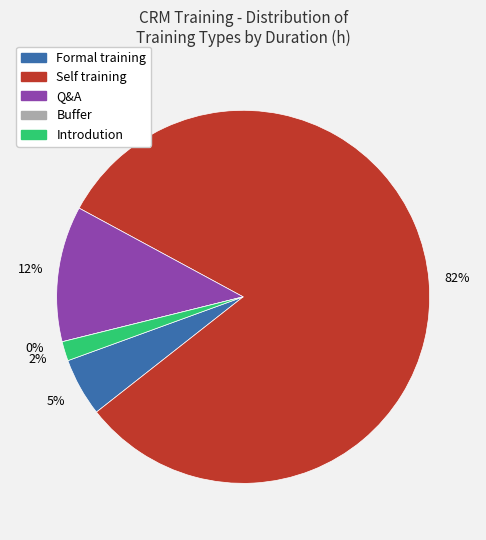

Rank the categories by value from highest to lowest.

Self training, Q&A, Formal training, Introdution, Buffer